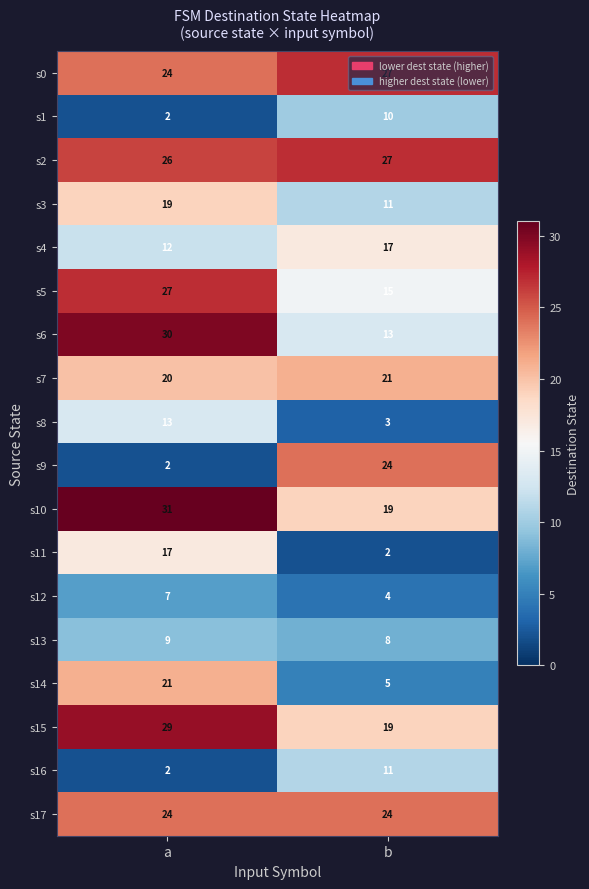

The s16 series shows 1 at a. True or false?

False